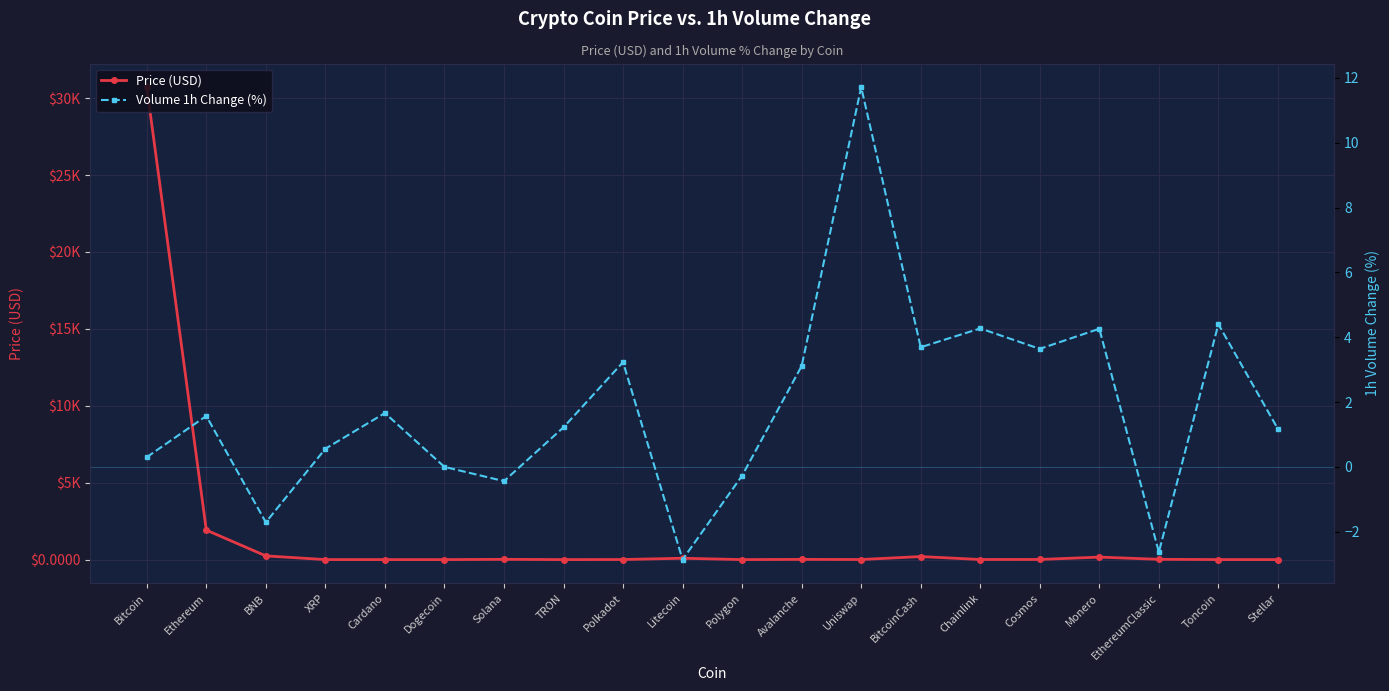

What is the label of the 5th point from the left?

Cardano